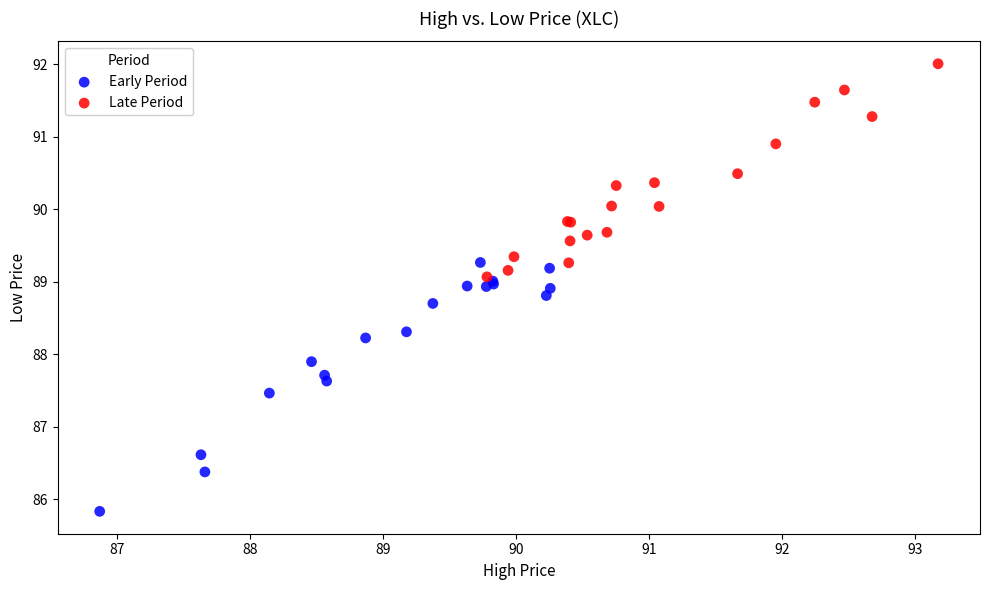

Which series has the largest Y range (max minus min)?

Early Period